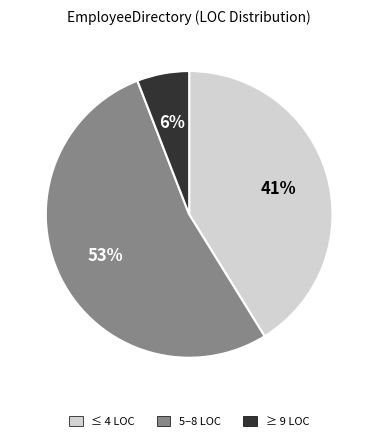

Is there a majority slice in this chart?

Yes